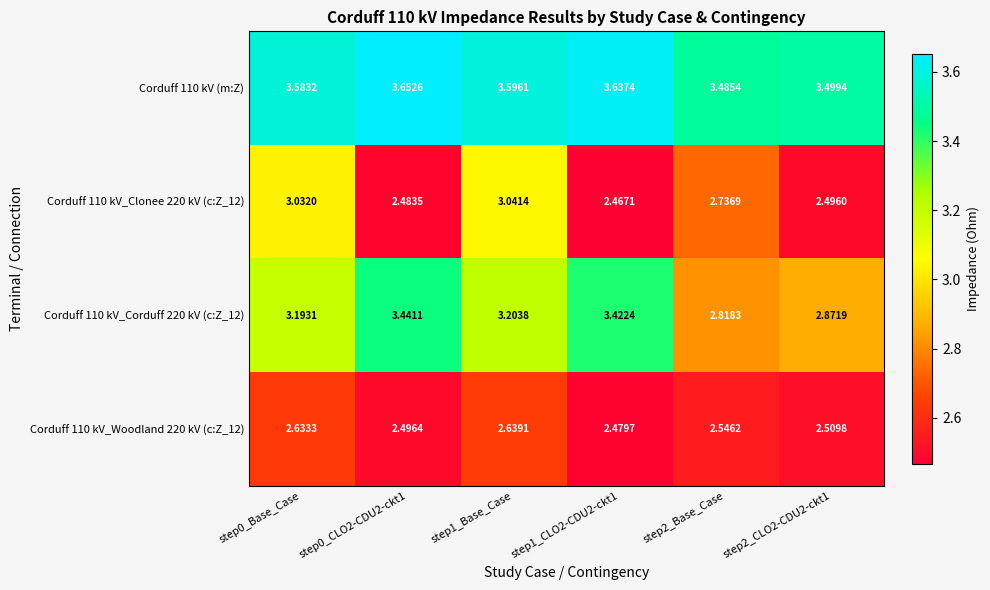

Is the value of Corduff 110 kV_Clonee 220 kV (c:Z_12) at step0_CLO2-CDU2-ckt1 greater than the value of Corduff 110 kV_Corduff 220 kV (c:Z_12) at step1_CLO2-CDU2-ckt1?

No